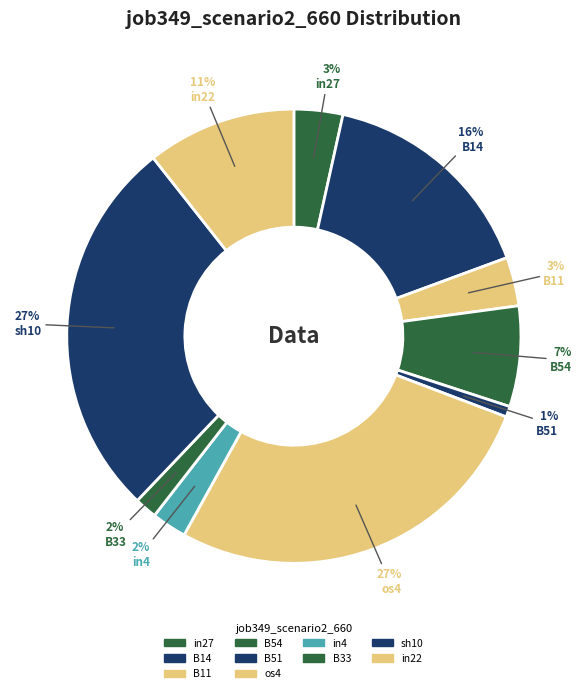

Which category has the biggest portion of the pie?

os4